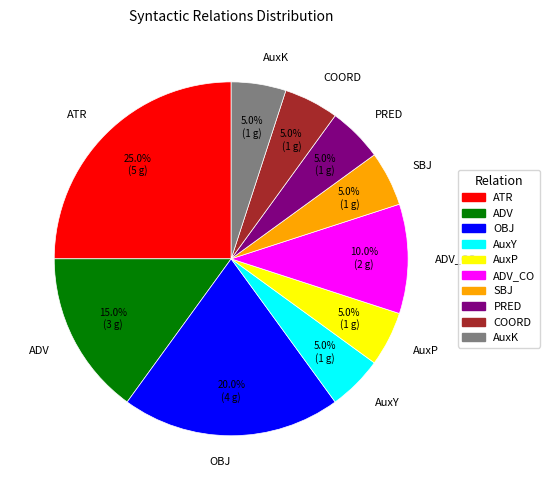

Is there any slice that represents more than half of the pie?

No